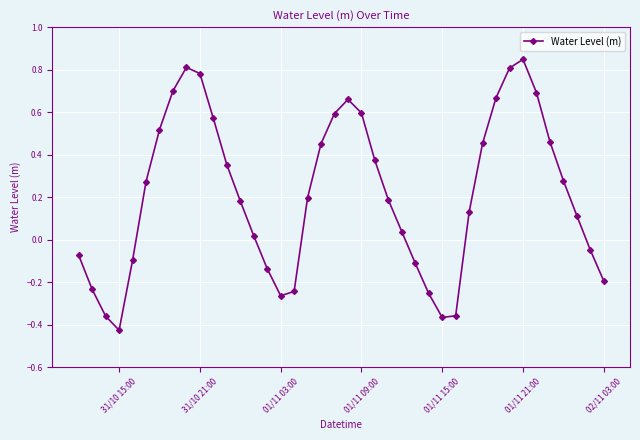

How many distinct data groups are displayed?

1